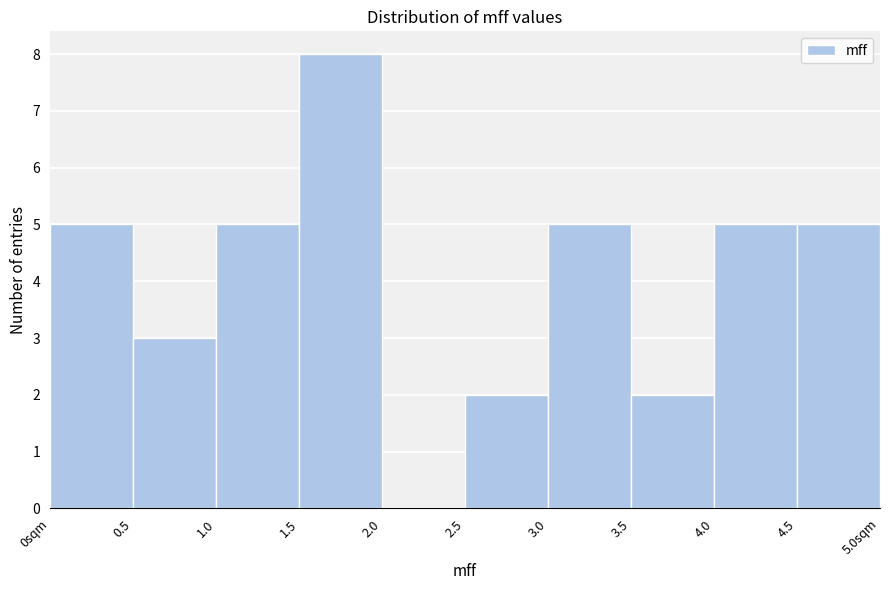

Reading left to right, list all the values displayed in this chart.

0sqm=5	0.5=3	1.0=5	1.5=8	2.0=0	2.5=2	3.0=5	3.5=2	4.0=5	4.5=5